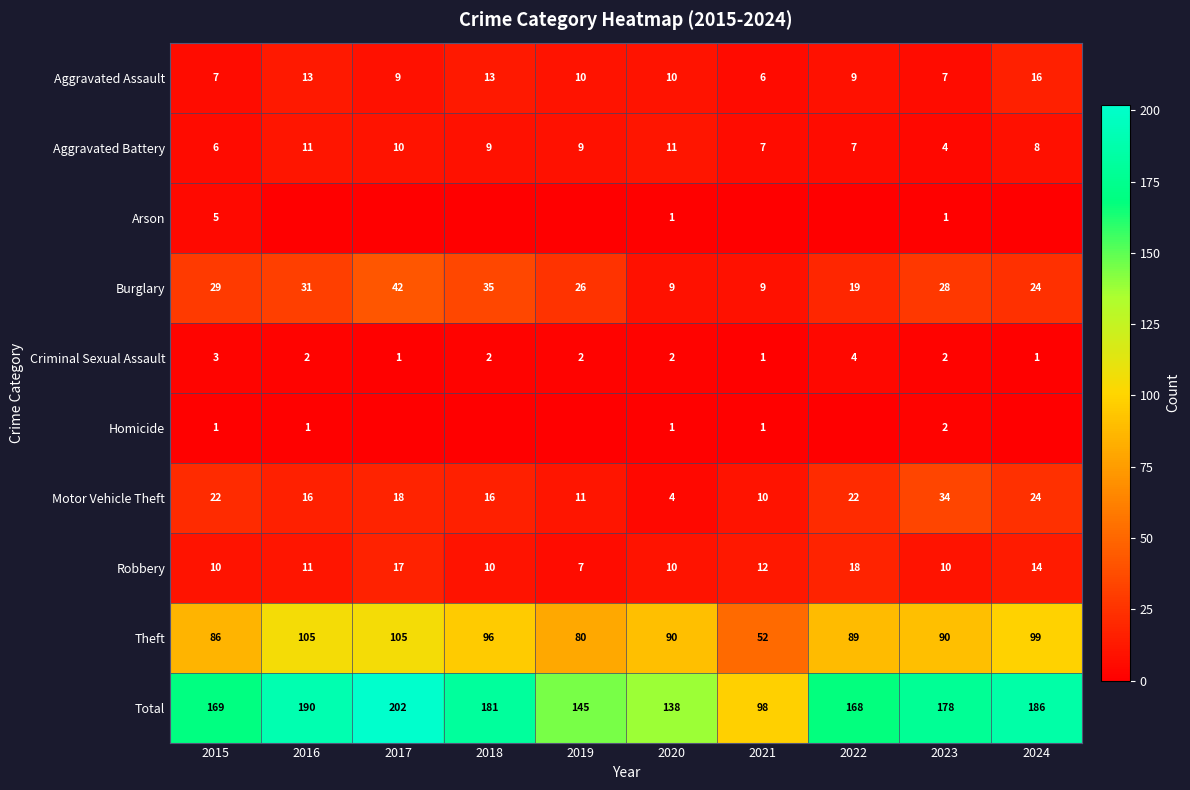

Which has a higher value, 2024 or 2019?

2024